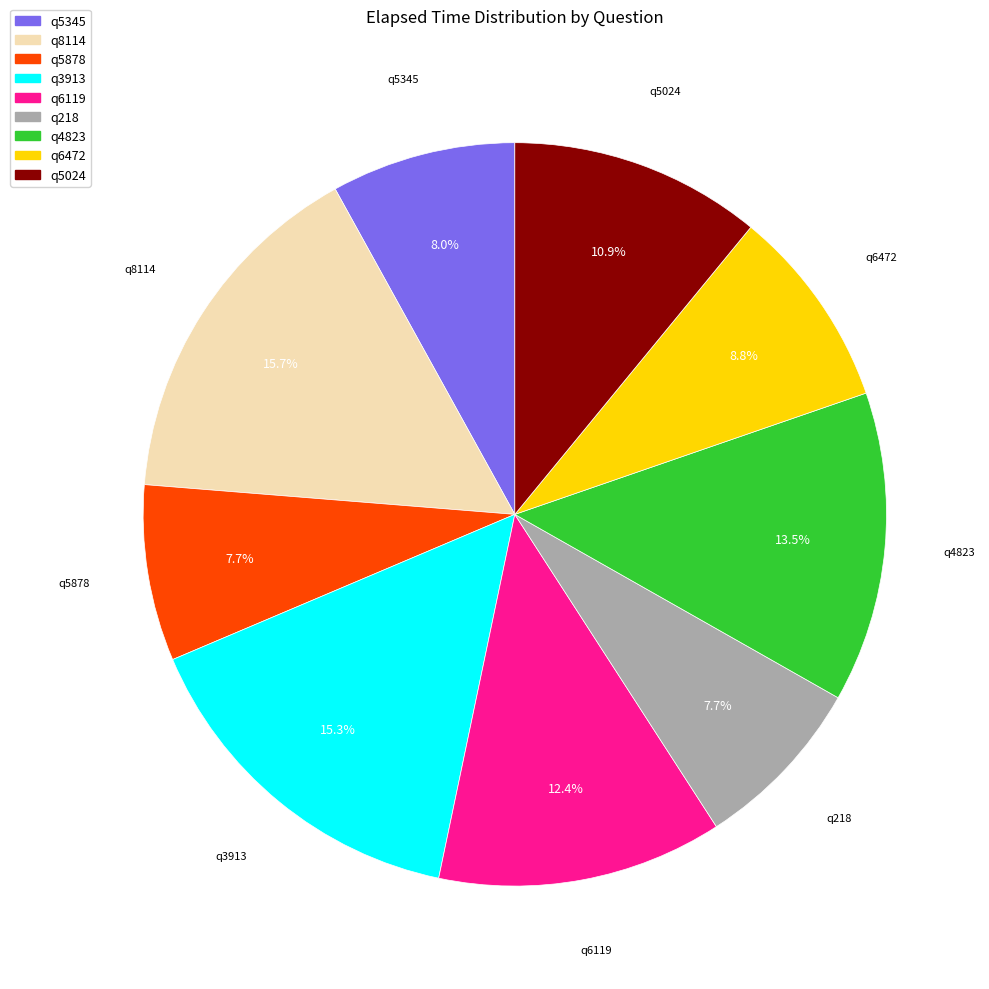

Does q5878 represent more than half of the total?

No